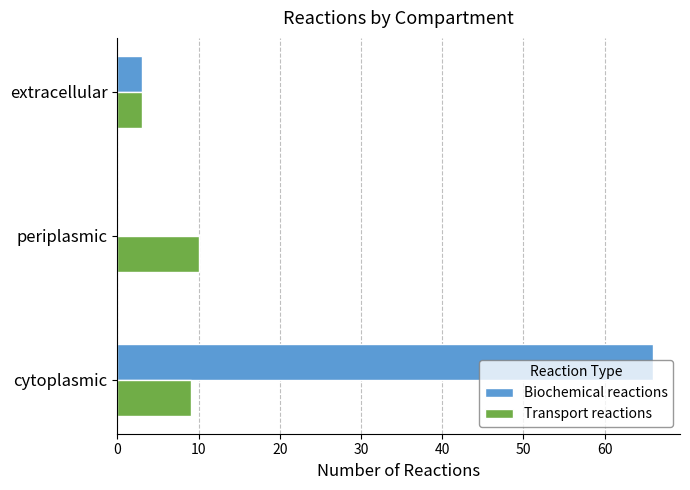

What is the maximum value shown in the chart?

66